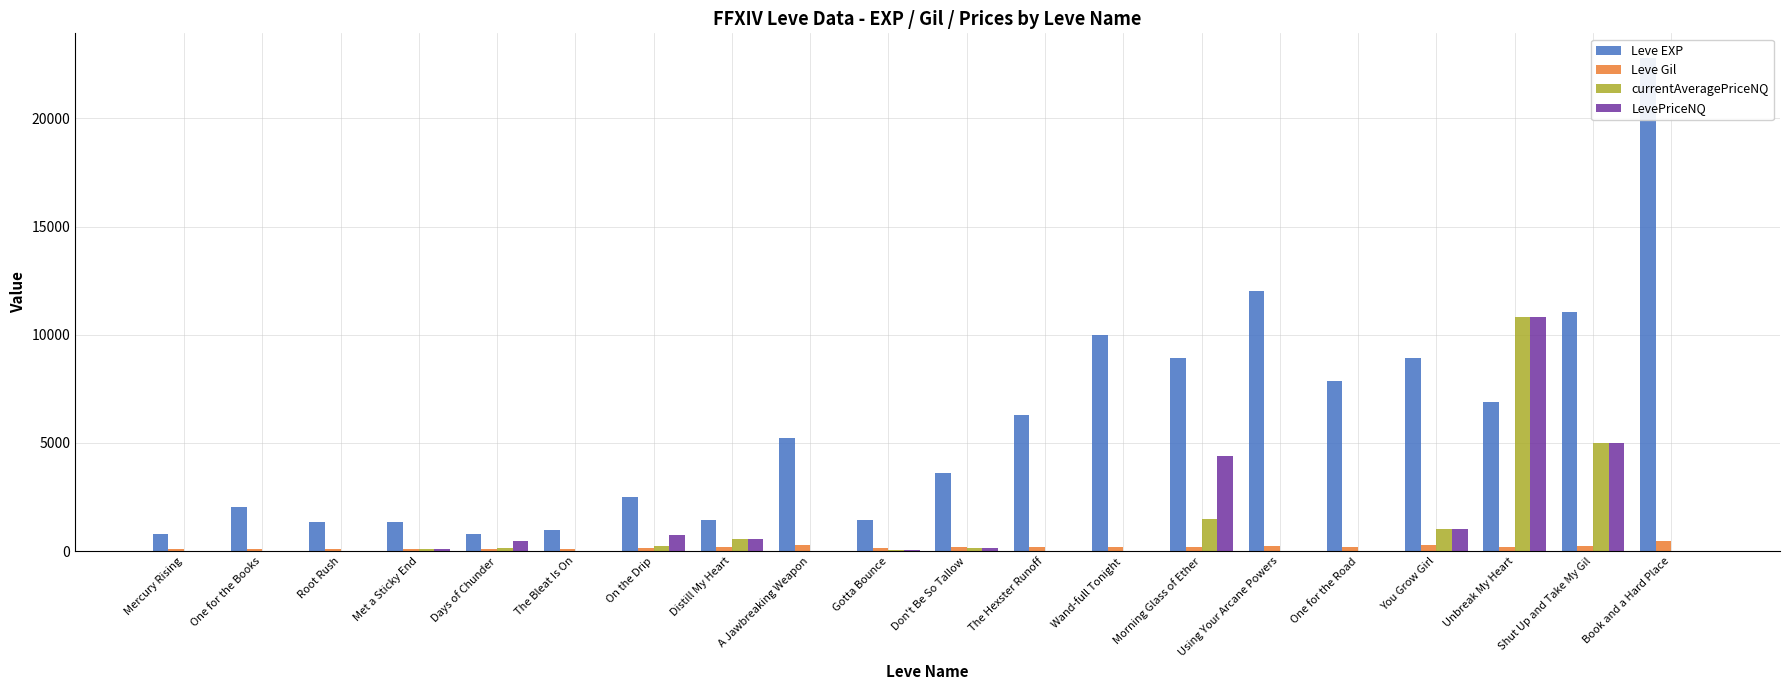

What is the value of the LevePriceNQ bar at the 10th from the left?

43